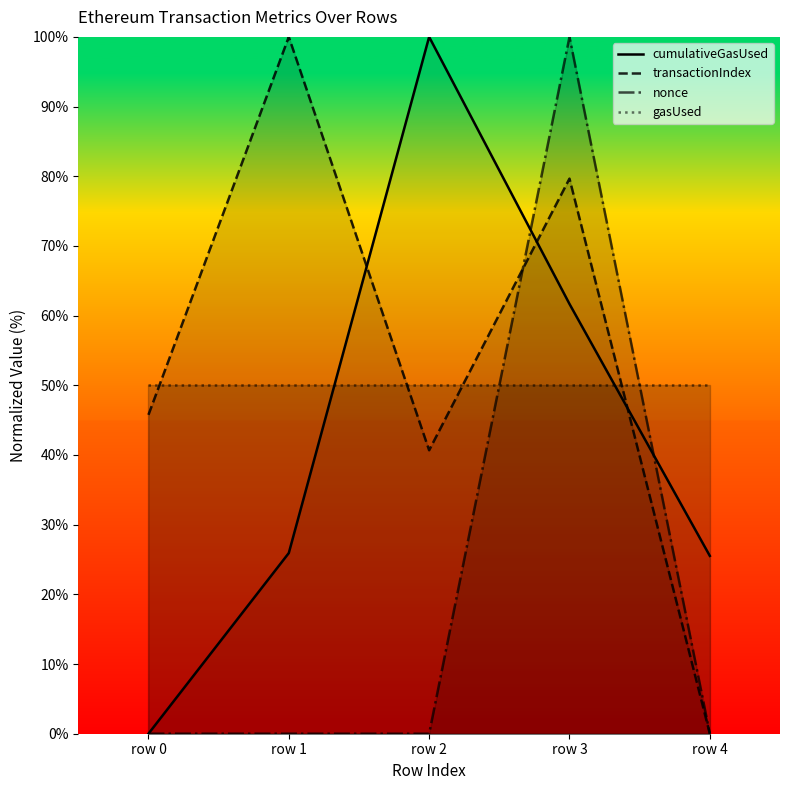

True or false: cumulativeGasUsed and nonce cross at least once.

True